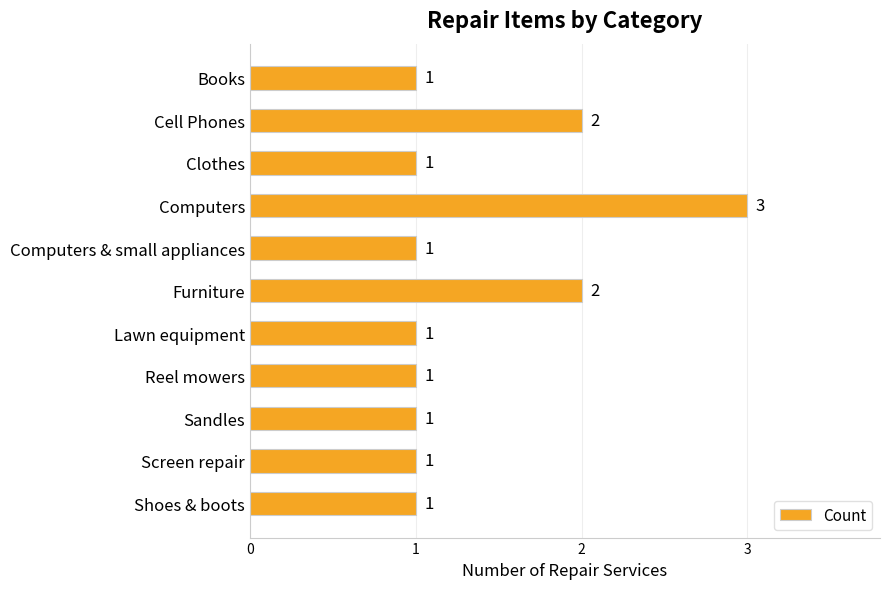

What is the smallest value displayed?

1